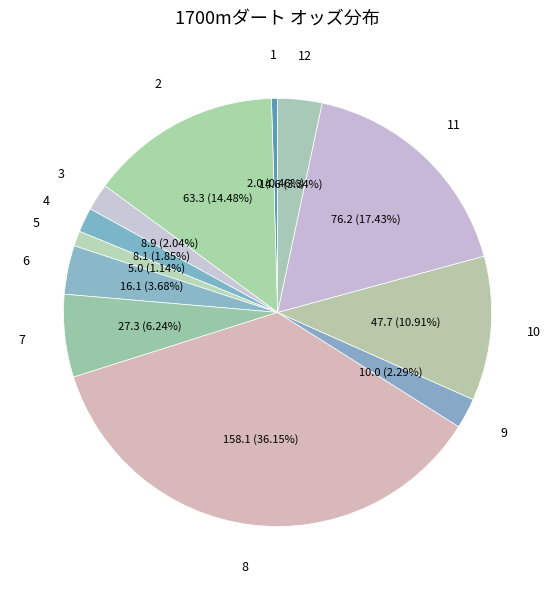

To the nearest percent, what is the difference between the largest and smallest slice percentages?

36%